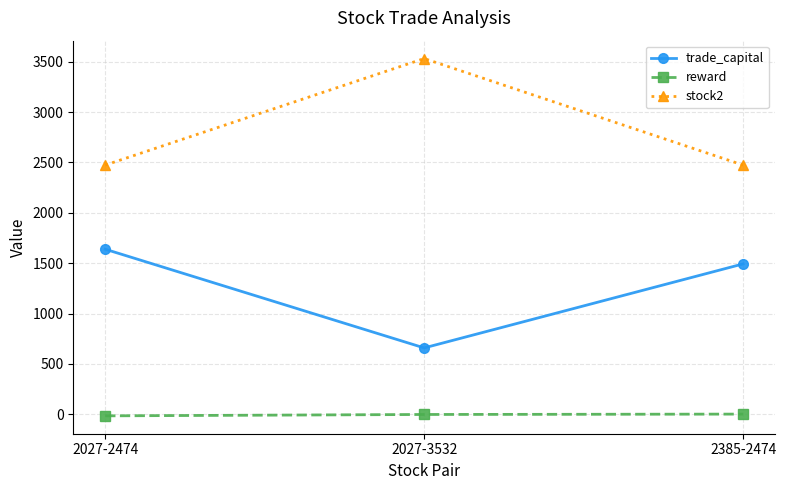

Does the chart display data point markers on the line(s)?

Yes